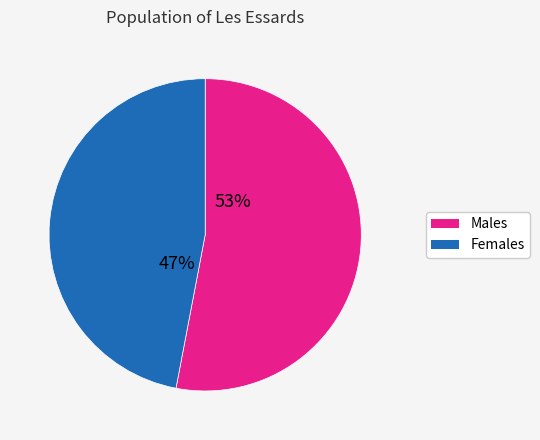

Does any single category account for the majority?

Yes